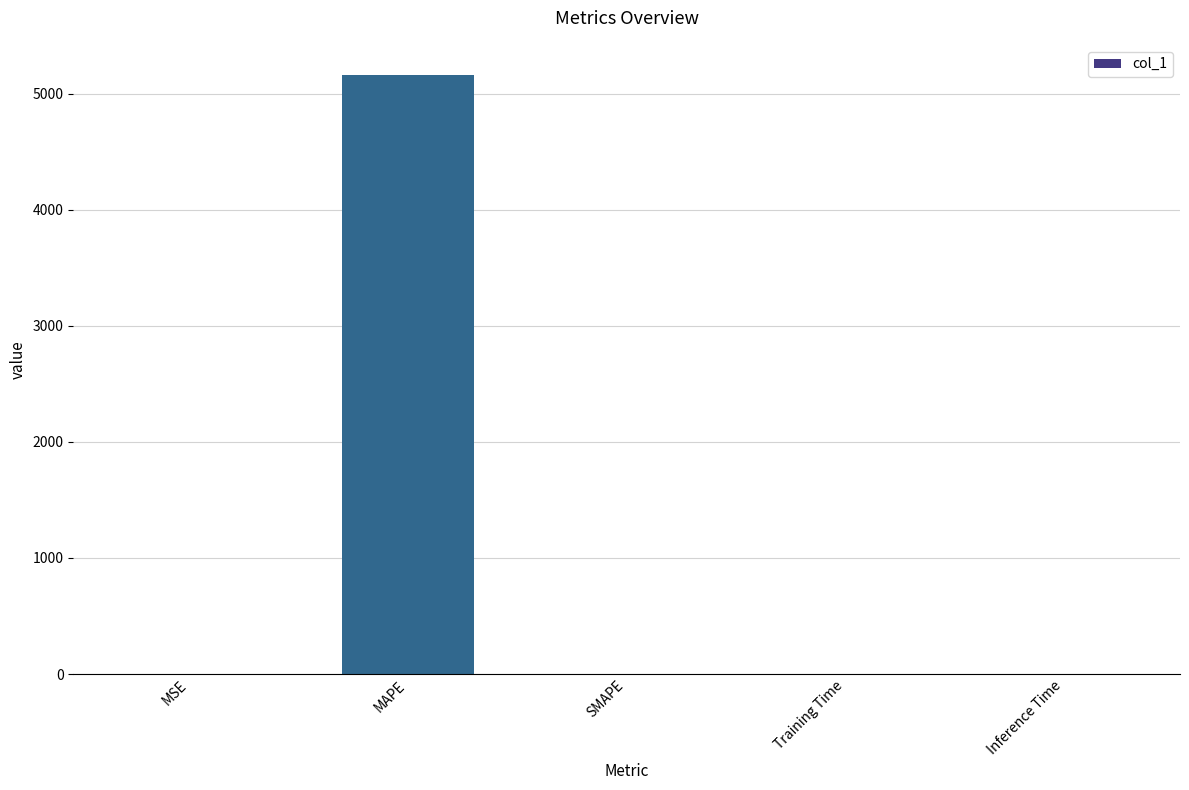

At which category does the chart reach its peak across all series?

MAPE